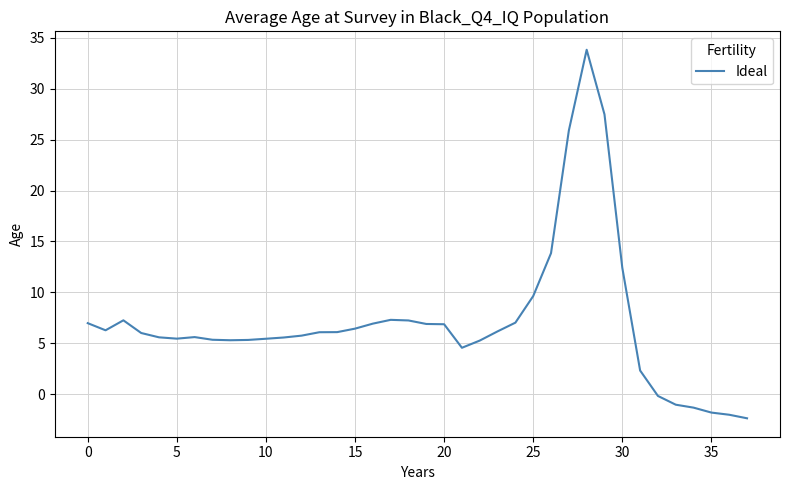

What is the greatest value displayed?

33.8